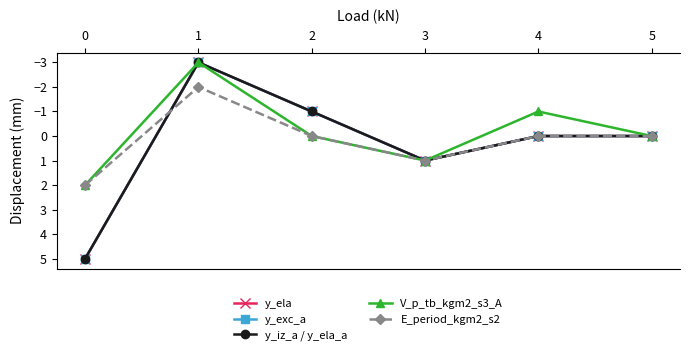

Which series has the largest range (max minus min)?

y_ela